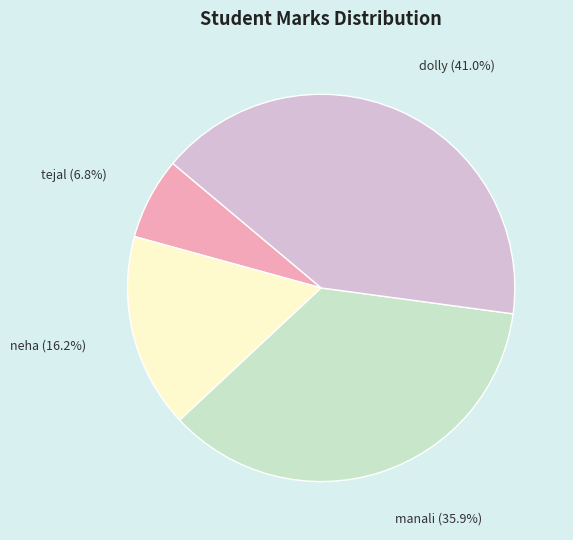

Is there any slice that represents more than half of the pie?

No